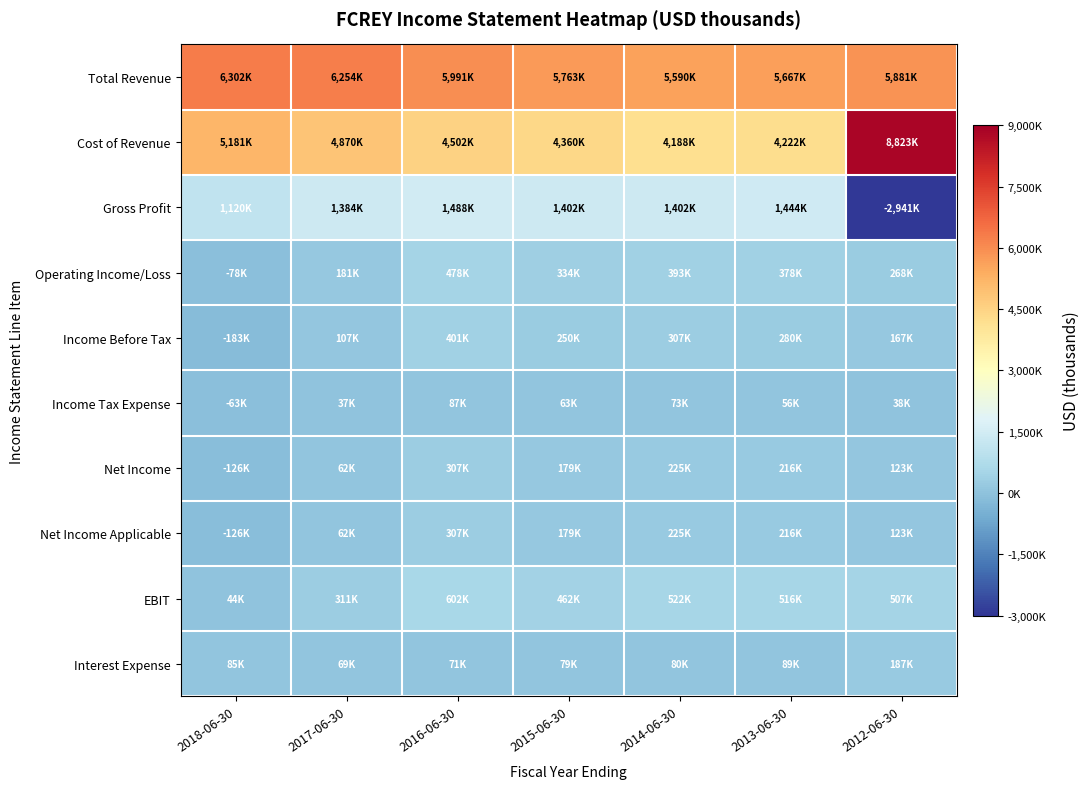

Reading left to right, transcribe all the data shown in this chart.

Total Revenue: 2018-06-30=6302000	2017-06-30=6254100	2016-06-30=5991300	2015-06-30=5763000	2014-06-30=5590000	2013-06-30=5667200	2012-06-30=5881500
Cost of Revenue: 2018-06-30=5181500	2017-06-30=4870100	2016-06-30=4502800	2015-06-30=4360400	2014-06-30=4188000	2013-06-30=4222600	2012-06-30=8823200
Gross Profit: 2018-06-30=1120500	2017-06-30=1384000	2016-06-30=1488500	2015-06-30=1402700	2014-06-30=1402000	2013-06-30=1444600	2012-06-30=-2941700
Operating Income/Loss: 2018-06-30=-78500	2017-06-30=181700	2016-06-30=478400	2015-06-30=334700	2014-06-30=393900	2013-06-30=378600	2012-06-30=268200
Income Before Tax: 2018-06-30=-183000	2017-06-30=107800	2016-06-30=401900	2015-06-30=250200	2014-06-30=307400	2013-06-30=280800	2012-06-30=167000
Income Tax Expense: 2018-06-30=-63900	2017-06-30=37900	2016-06-30=87200	2015-06-30=63900	2014-06-30=73900	2013-06-30=56600	2012-06-30=38600
Net Income: 2018-06-30=-126400	2017-06-30=62500	2016-06-30=307400	2015-06-30=179700	2014-06-30=225600	2013-06-30=216900	2012-06-30=123100
Net Income Applicable: 2018-06-30=-126400	2017-06-30=62500	2016-06-30=307400	2015-06-30=179700	2014-06-30=225600	2013-06-30=216900	2012-06-30=123100
EBIT: 2018-06-30=44300	2017-06-30=311800	2016-06-30=602600	2015-06-30=462900	2014-06-30=522800	2013-06-30=516800	2012-06-30=507400
Interest Expense: 2018-06-30=85200	2017-06-30=69200	2016-06-30=71900	2015-06-30=79200	2014-06-30=80500	2013-06-30=89800	2012-06-30=187600